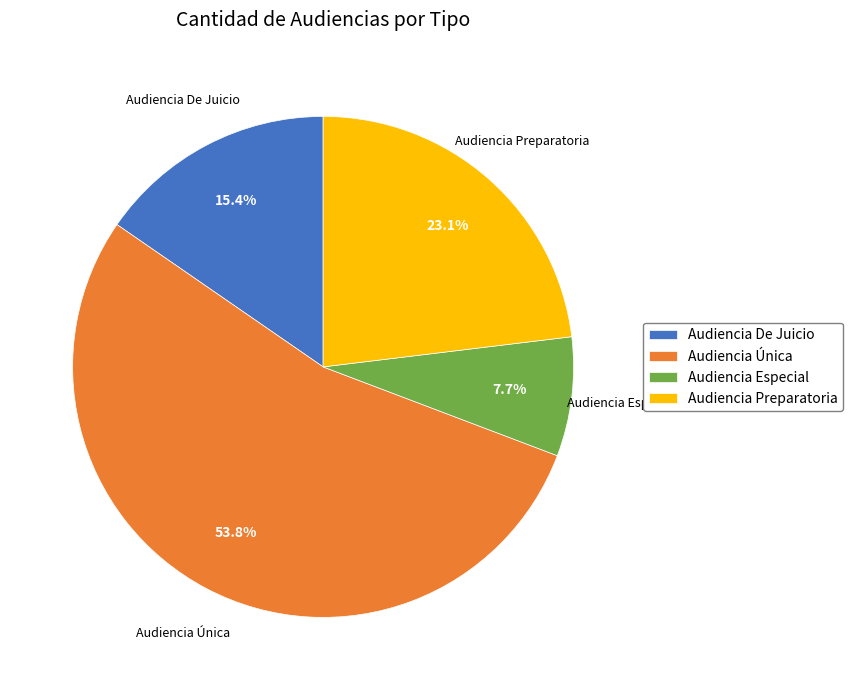

Which slice is the largest?

Audiencia Única